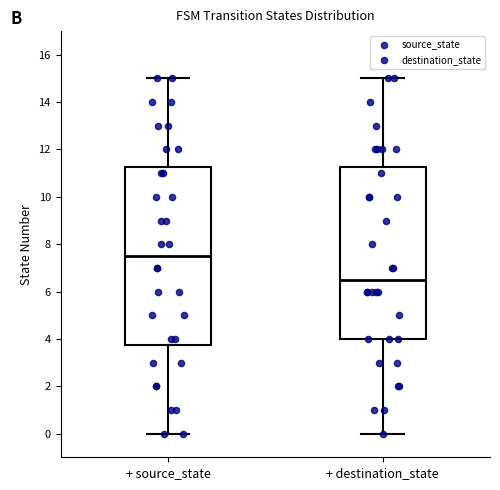

Reading left to right, read every box against the y-axis: the position of its median line, the range the box covers, and the ends of its whiskers. The values are not printed on the chart, so give them approximately, as read against the axis.

+ source_state: median 7.6, box 3.8 to 11.2, whiskers 0.0 to 15.0
+ destination_state: median 6.6, box 4.0 to 11.2, whiskers 0.0 to 15.0